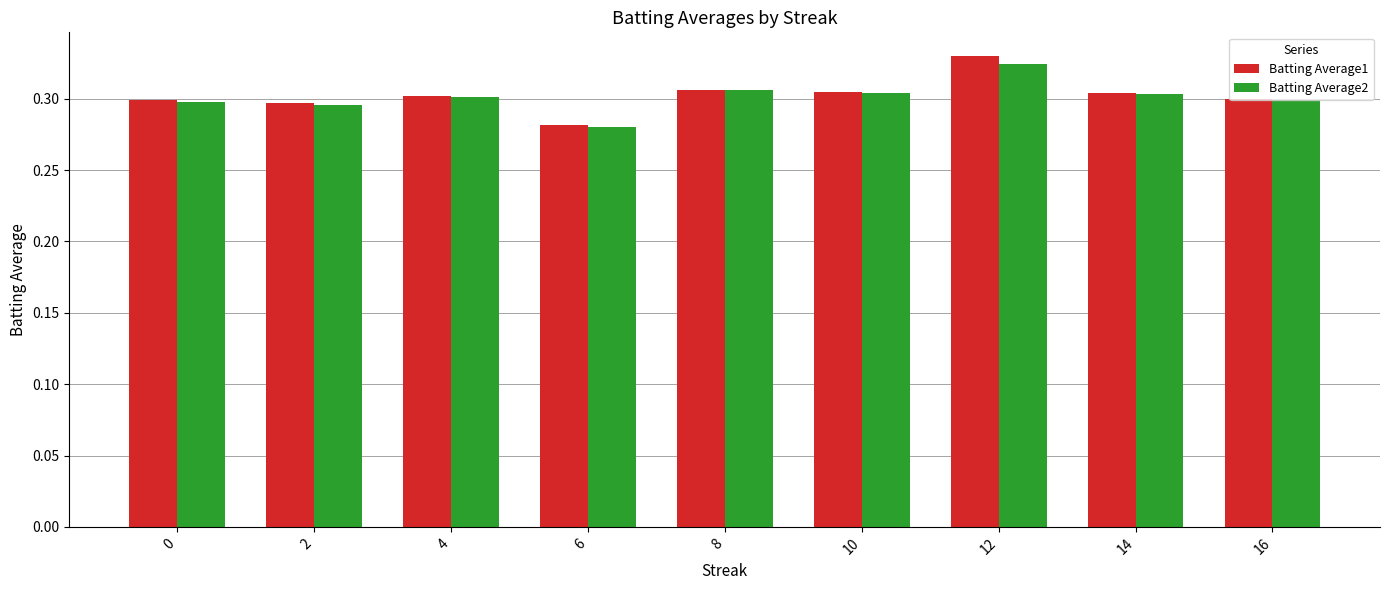

How many Batting Average1 values are between 0 and 1?

9